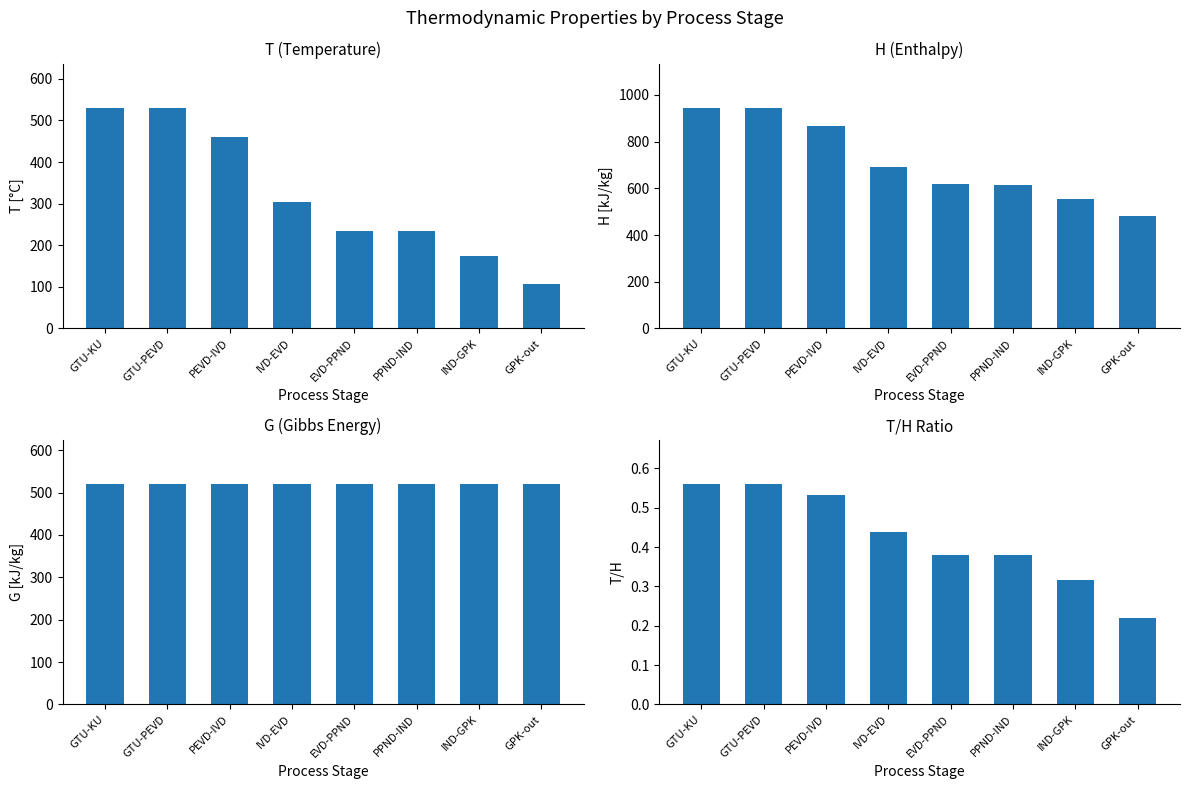

What value does the G series have at PEVD-IVD?

520.8